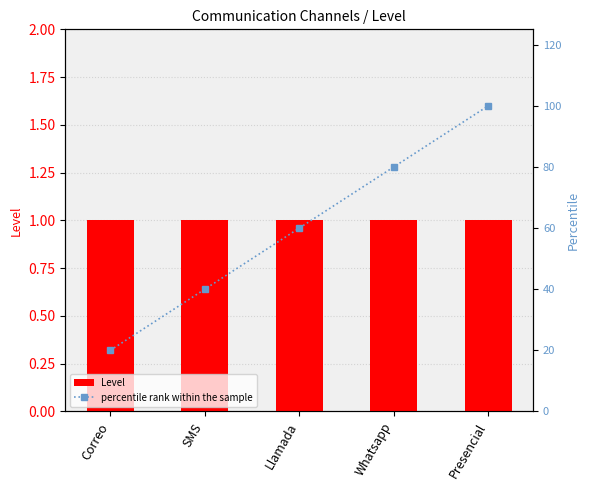

What is the smallest value displayed?

1